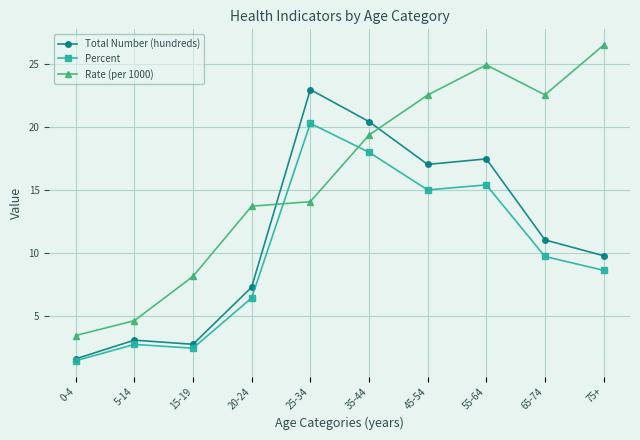

Where does the Percent series first go above 9?

25-34